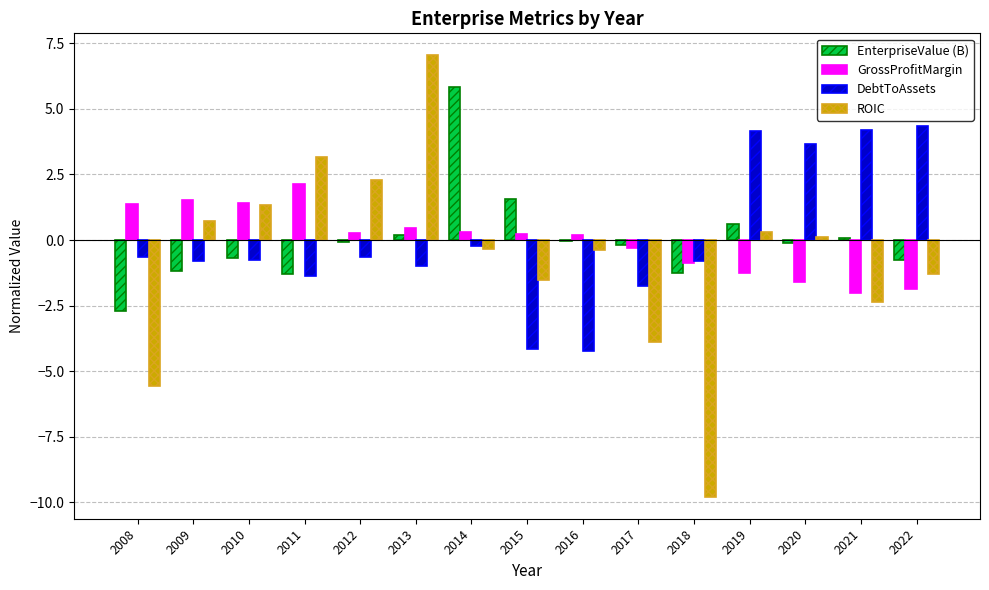

What is the sum of the EnterpriseValue (B) values at 2010 and 2009?

-1.9